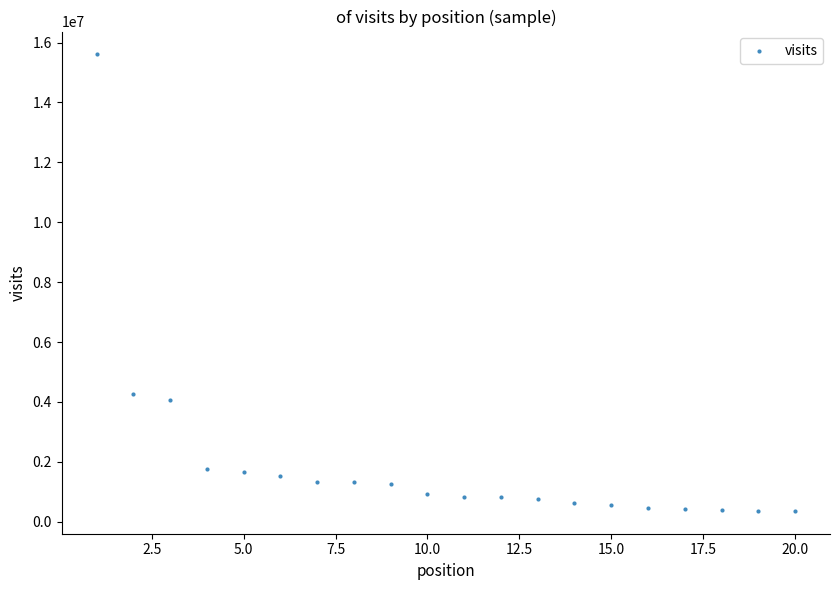

What Y value in the scatter plot is closest to 7982956?

4254129